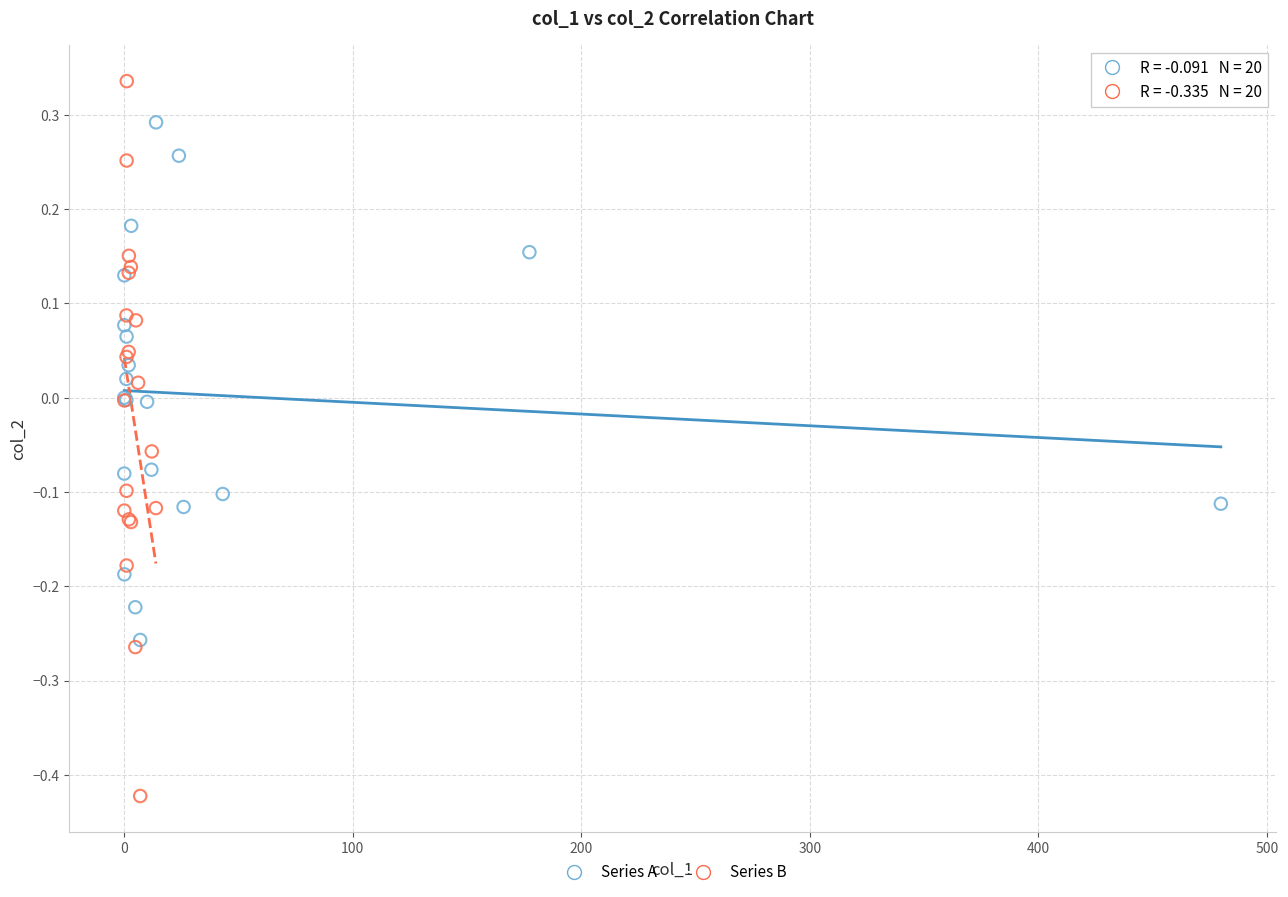

Which series contains the lowest Y value?

Series B